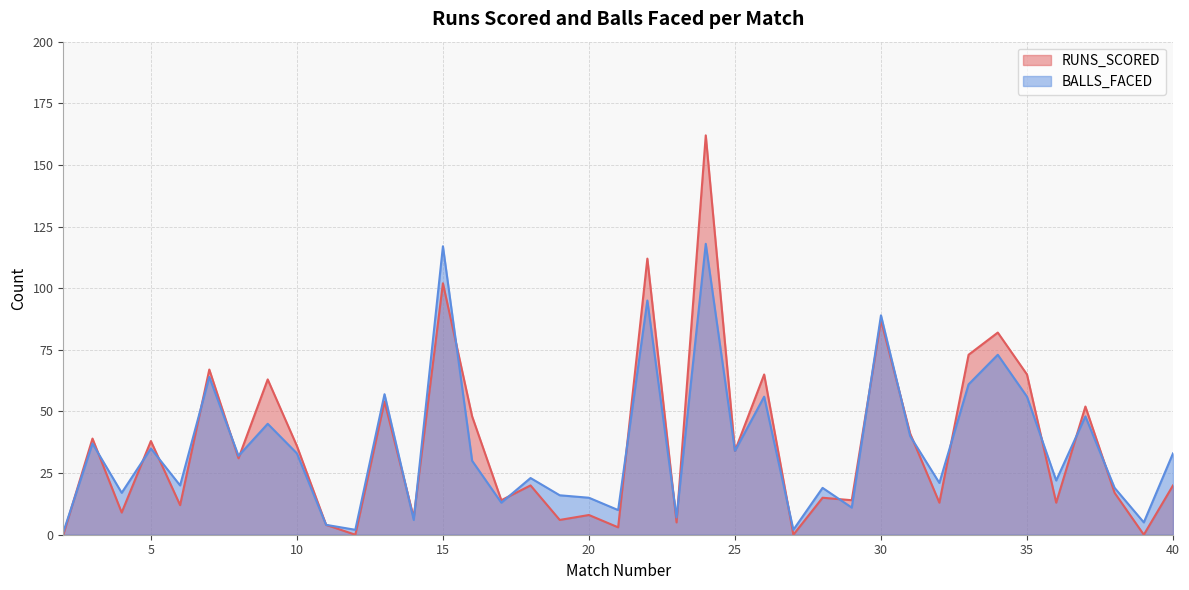

What is the spread (max minus min) of values at 31?

1